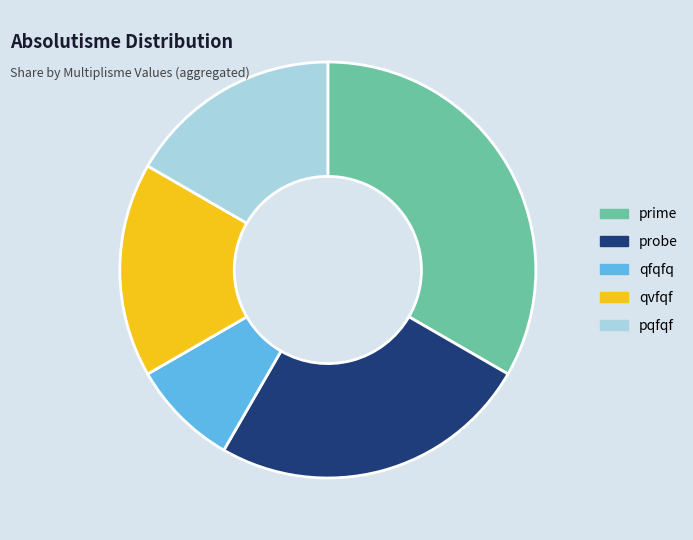

Is there a majority slice in this chart?

No